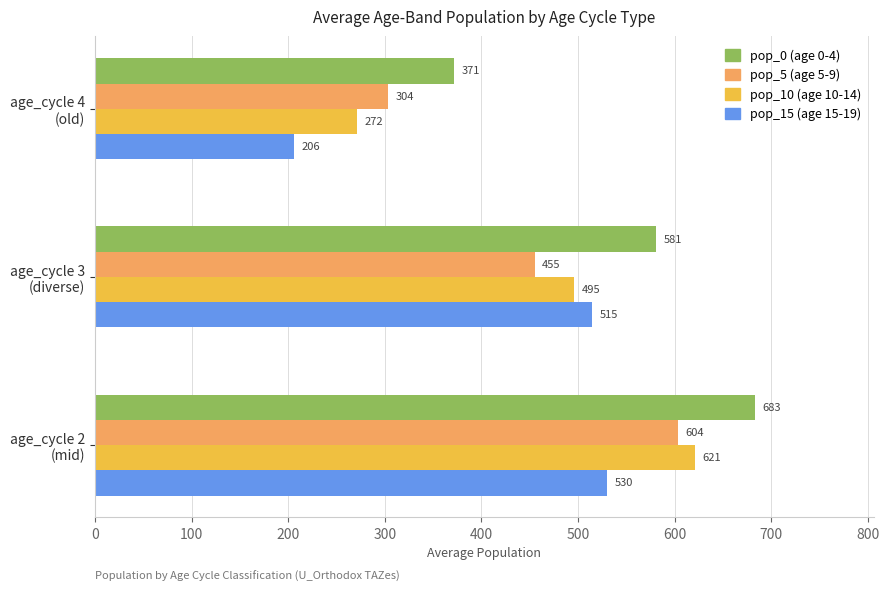

What is the smallest value displayed?

205.6